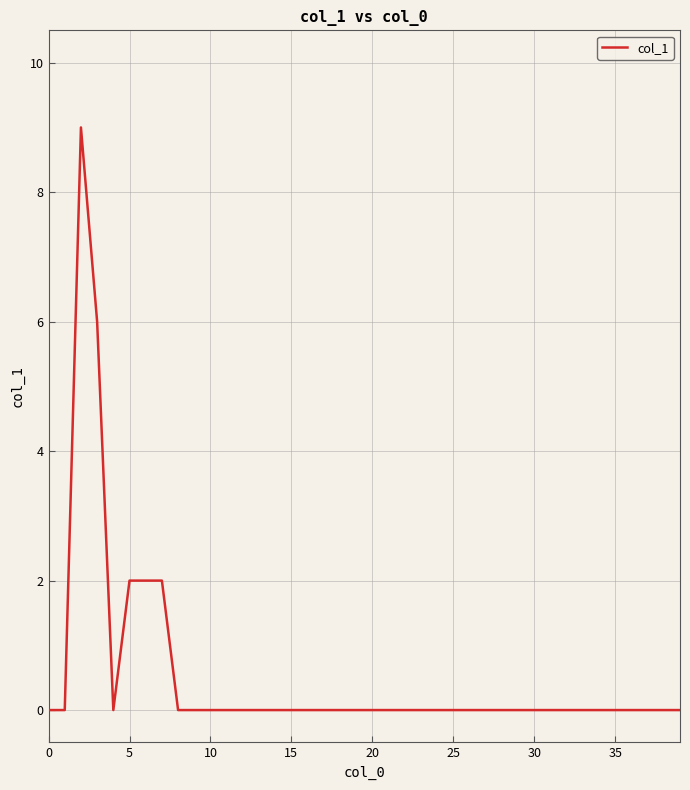

Does the chart have visible grid lines?

Yes